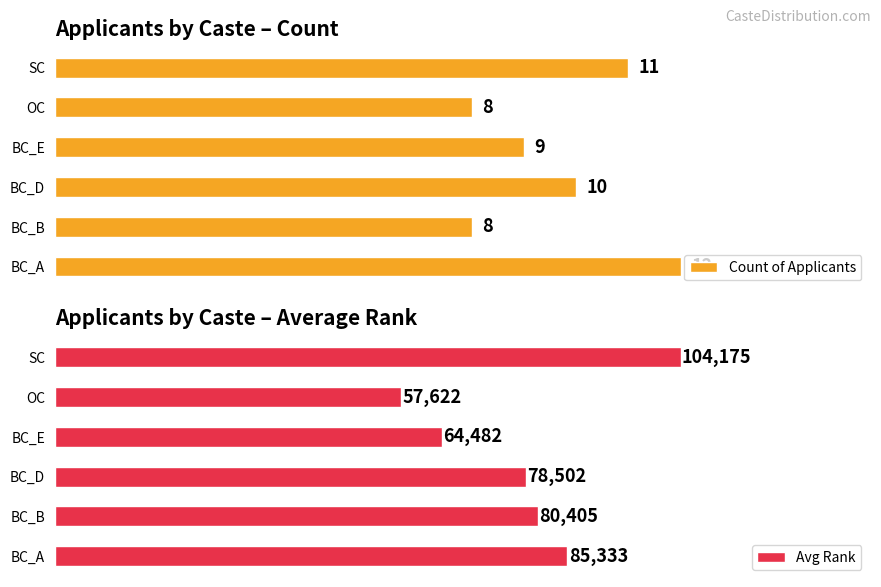

List the labels in order of Avg Rank value, smallest first.

OC, BC_E, BC_D, BC_B, BC_A, SC